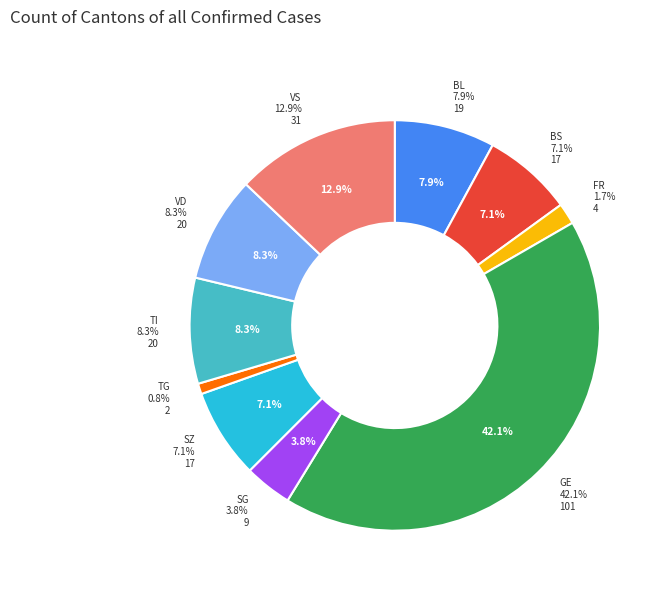

Does VD account for over 50% of the chart?

No